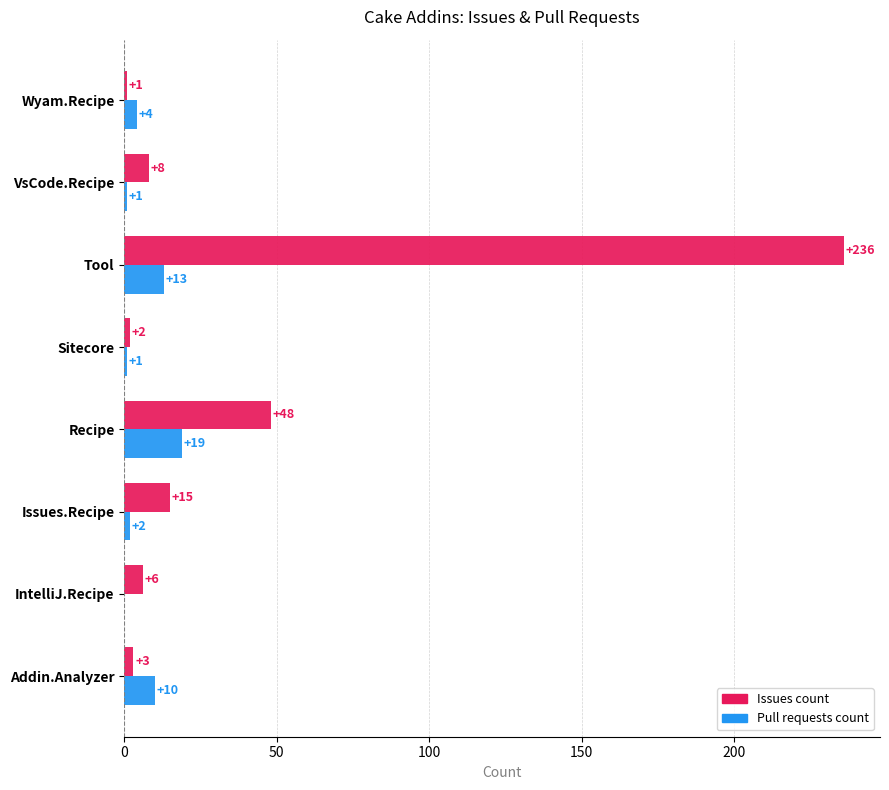

At which label is Pull requests count closest to 9?

Addin.Analyzer